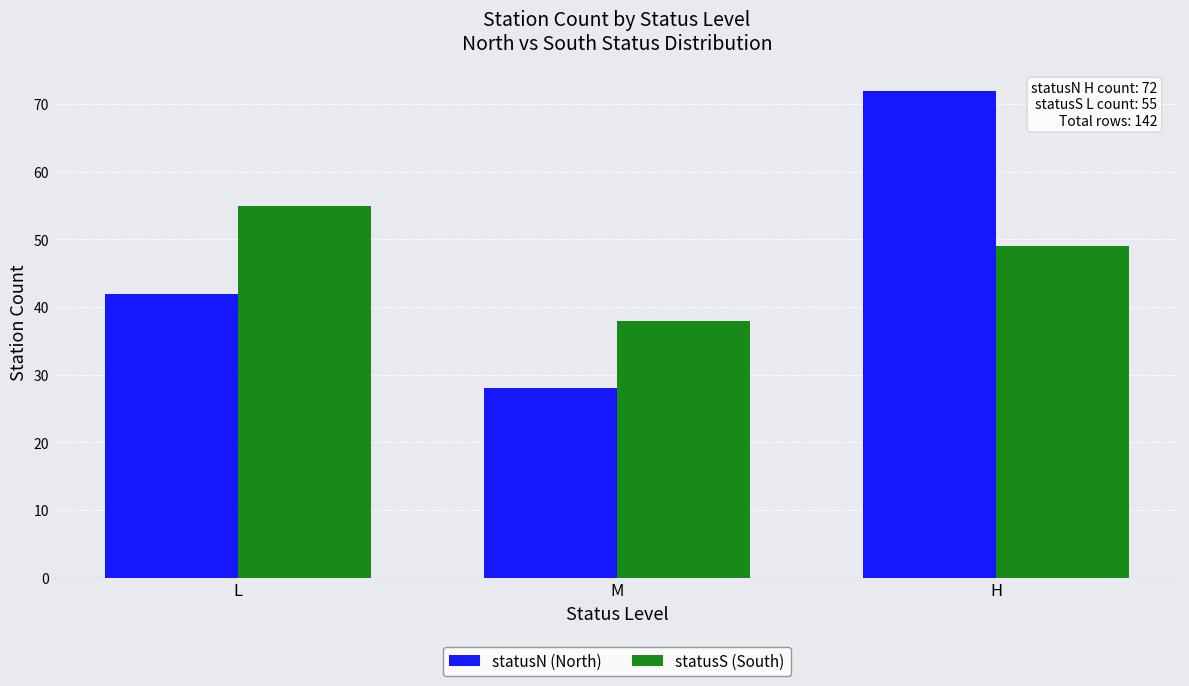

Reading left to right, what are all the values shown in this chart?

statusN (North): L=42	M=28	H=72
statusS (South): L=55	M=38	H=49